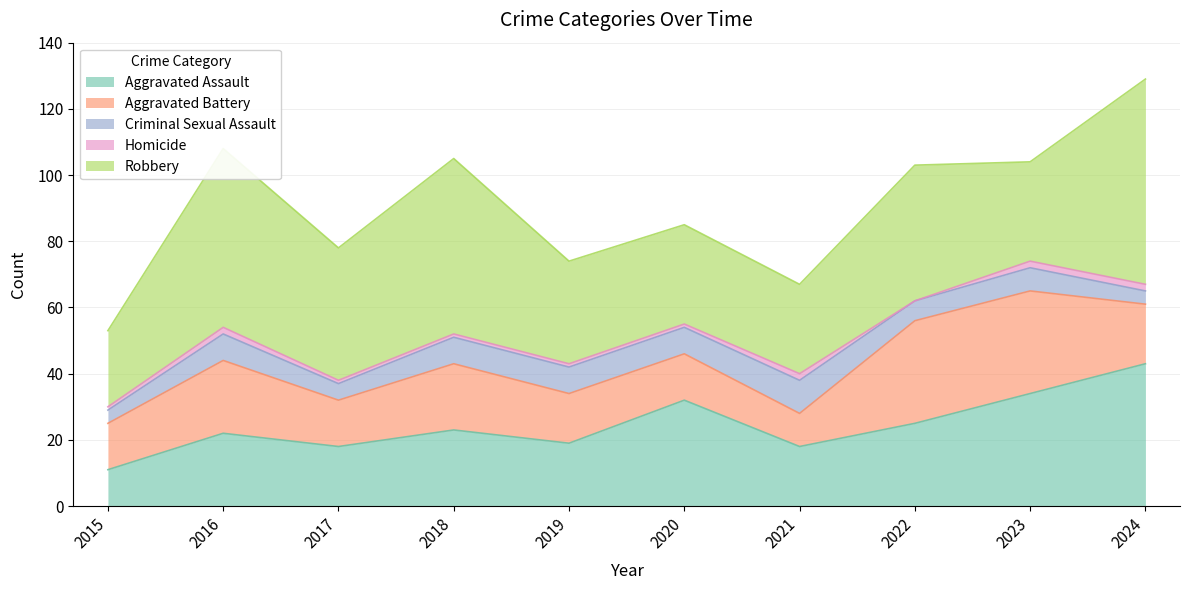

What is the average value of the Robbery series?

39